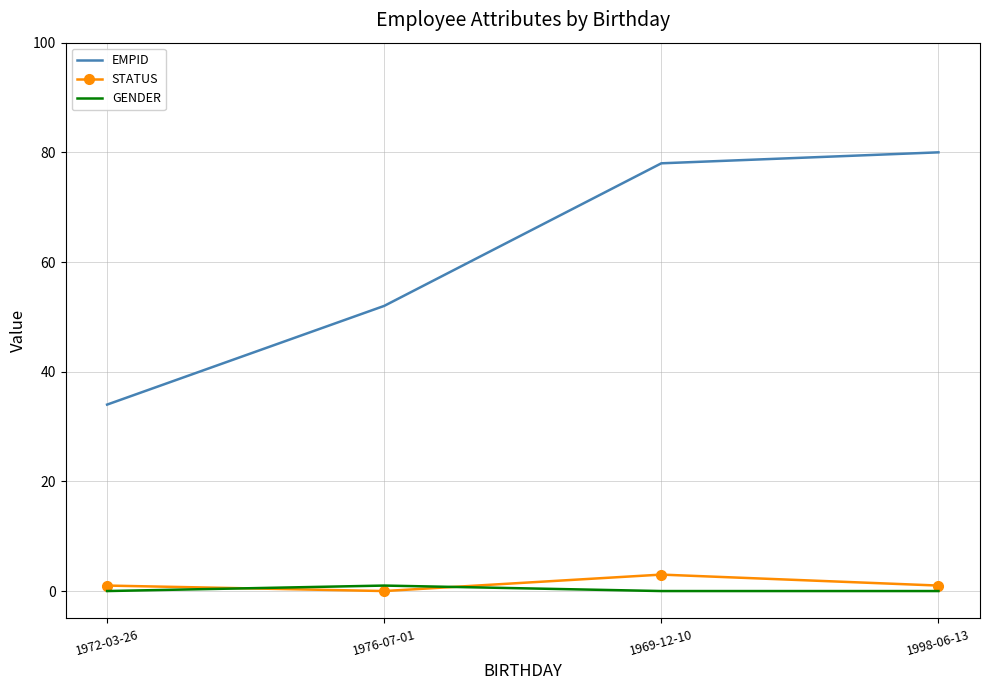

Where is the first local maximum for GENDER?

1976-07-01